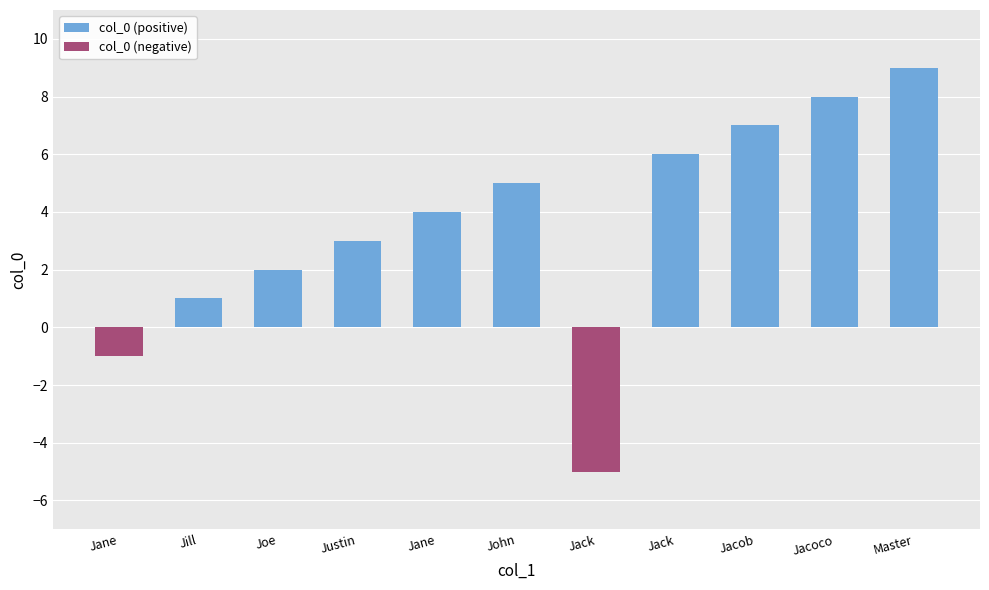

At which label is col_0 (negative) closest to -2?

Jane